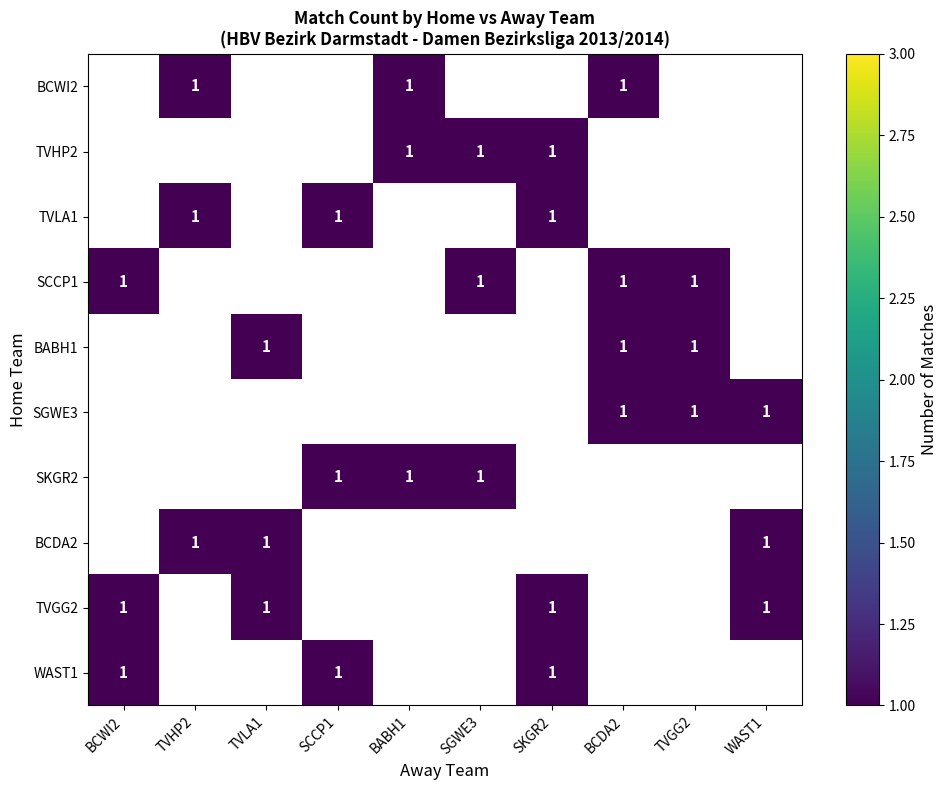

At which category does the chart reach its peak across all series?

TVHP2